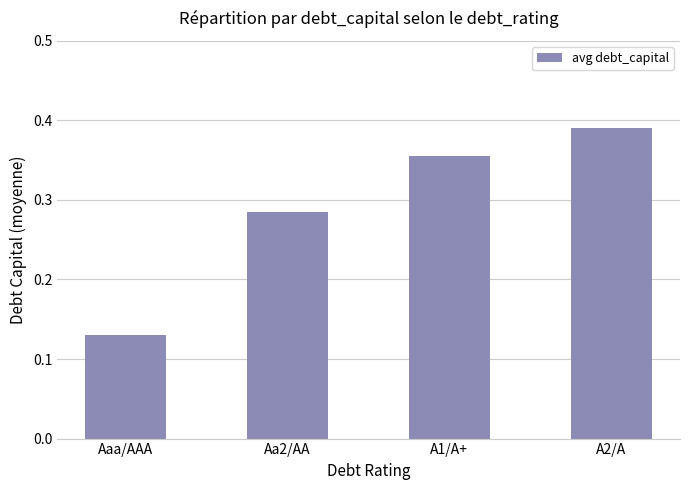

List the labels in order of value, largest first.

A2/A, A1/A+, Aa2/AA, Aaa/AAA